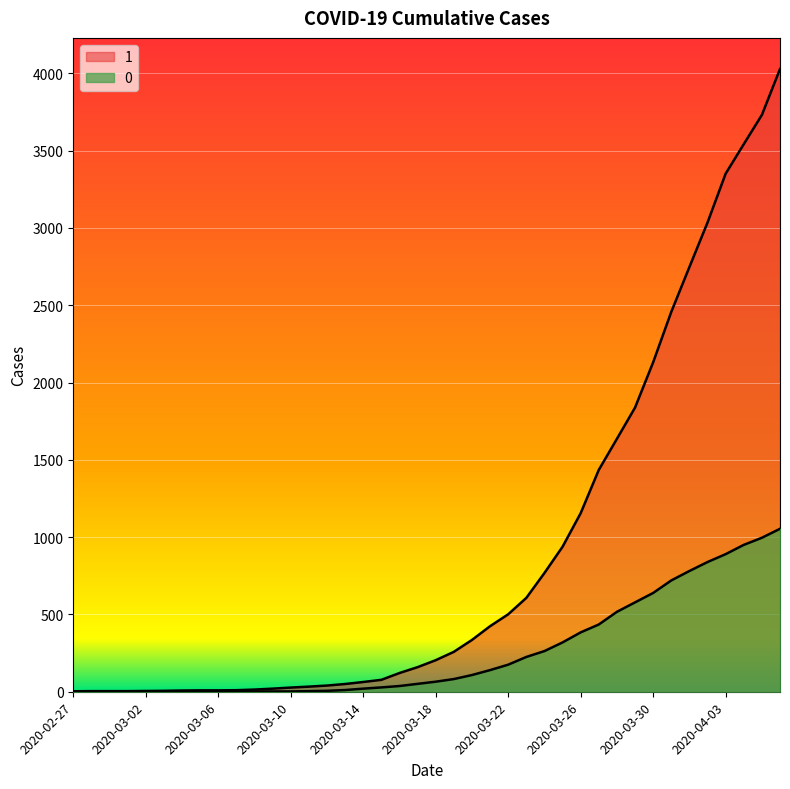

At which category is the sum across all series the highest?

2020-04-06